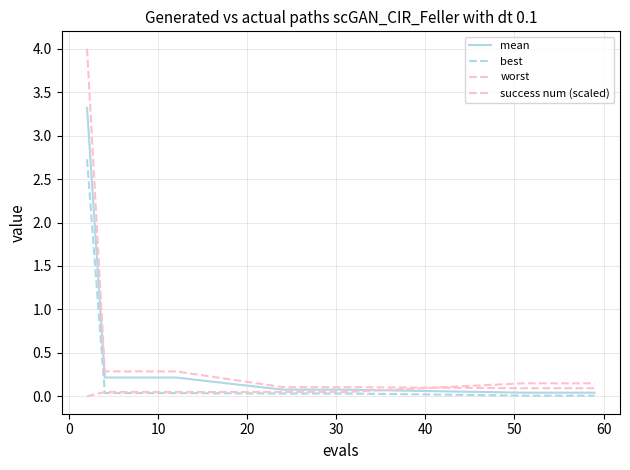

Reading left to right, list all the values displayed in this chart.

mean: 3.3	0.2	0.2	0.2	0.2	0.2	0.1	0.1	0.1	0.1	0.0	0.0	0.0	0.0	0.0
best: 2.7	0.0	0.0	0.0	0.0	0.0	0.0	0.0	0.0	0.0	0.0	0.0	0.0	0.0	0.0
worst: 4.0	0.3	0.3	0.3	0.3	0.3	0.1	0.1	0.1	0.1	0.1	0.1	0.1	0.1	0.1
success num (scaled): 0.0	0.1	0.1	0.1	0.1	0.1	0.1	0.1	0.1	0.1	0.2	0.2	0.2	0.2	0.2